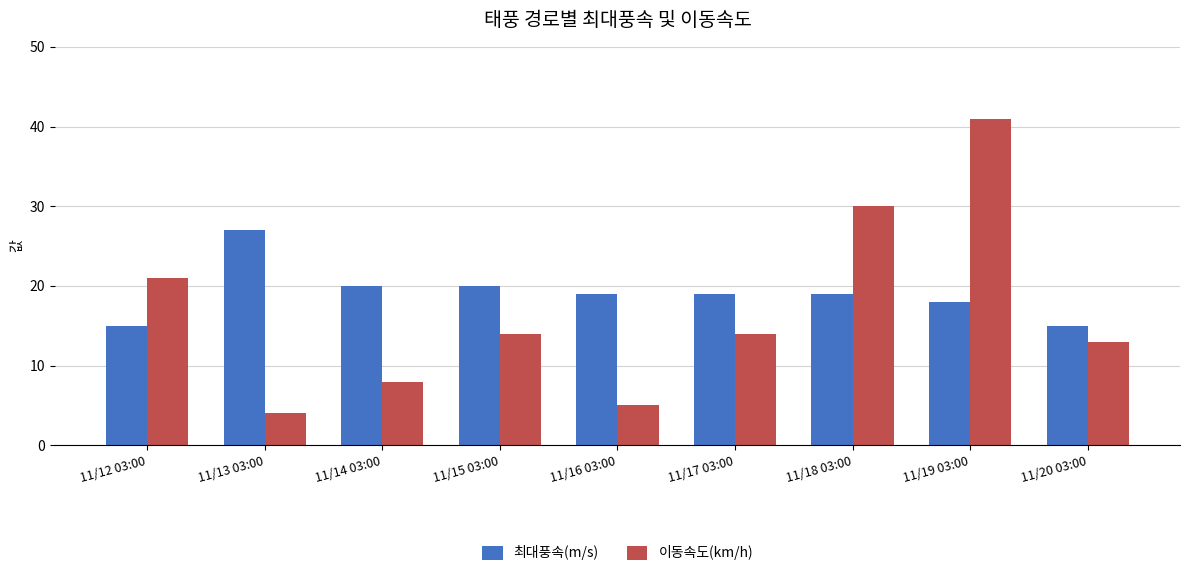

Rank the series by their maximum value, from highest to lowest.

이동속도(km/h), 최대풍속(m/s)